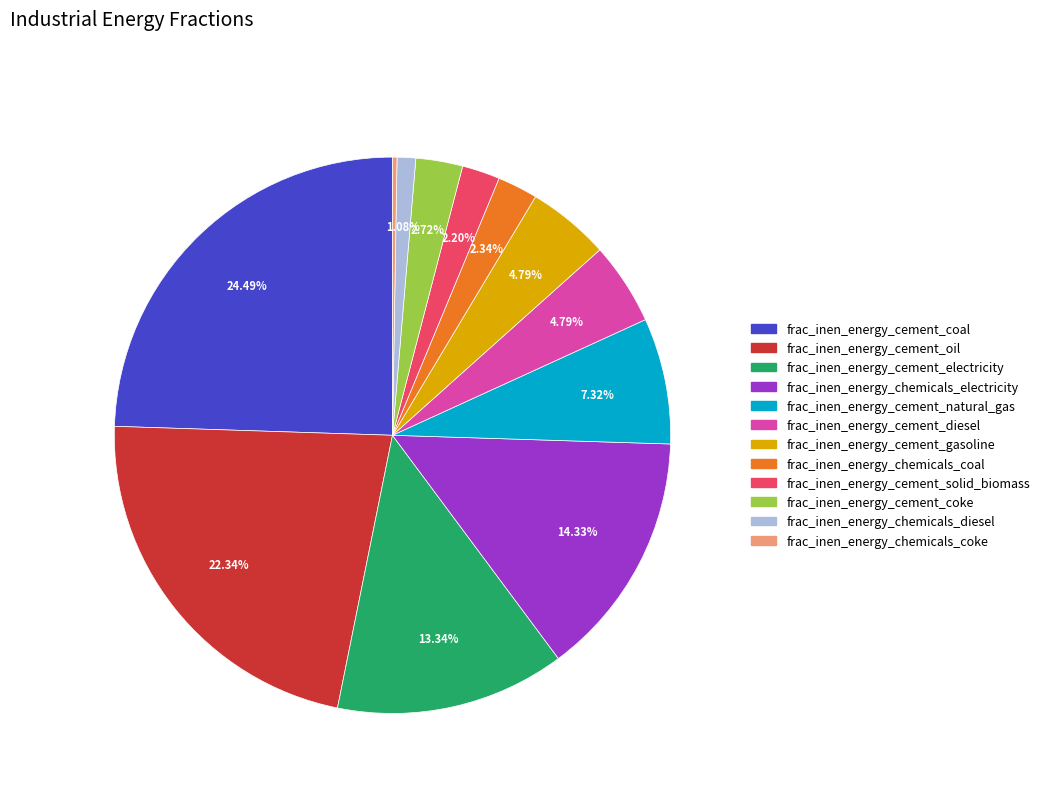

What is the largest slice in the pie chart?

frac_inen_energy_cement_coal